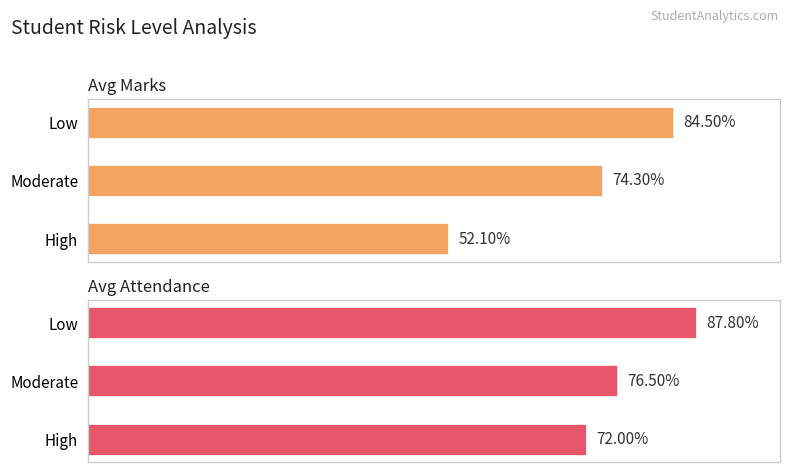

The Avg Attendance series shows 36.1 at Low. True or false?

False